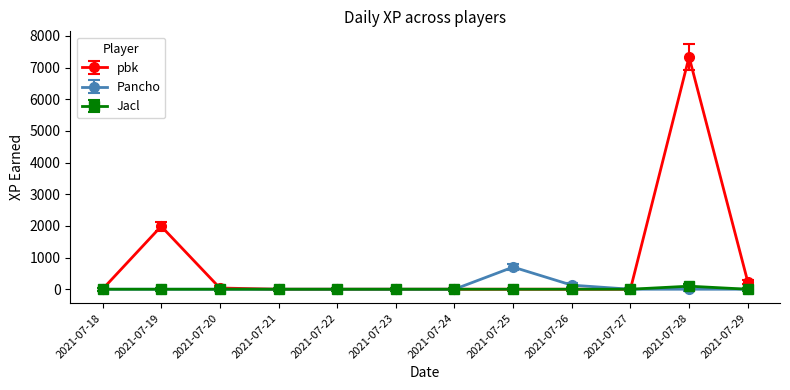

At which label is pbk closest to 3669?

2021-07-19